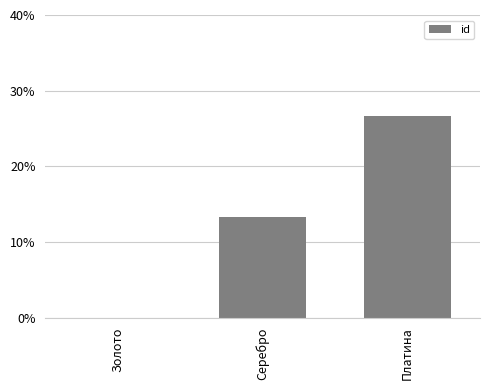

How many values are between 0 and 2?

3